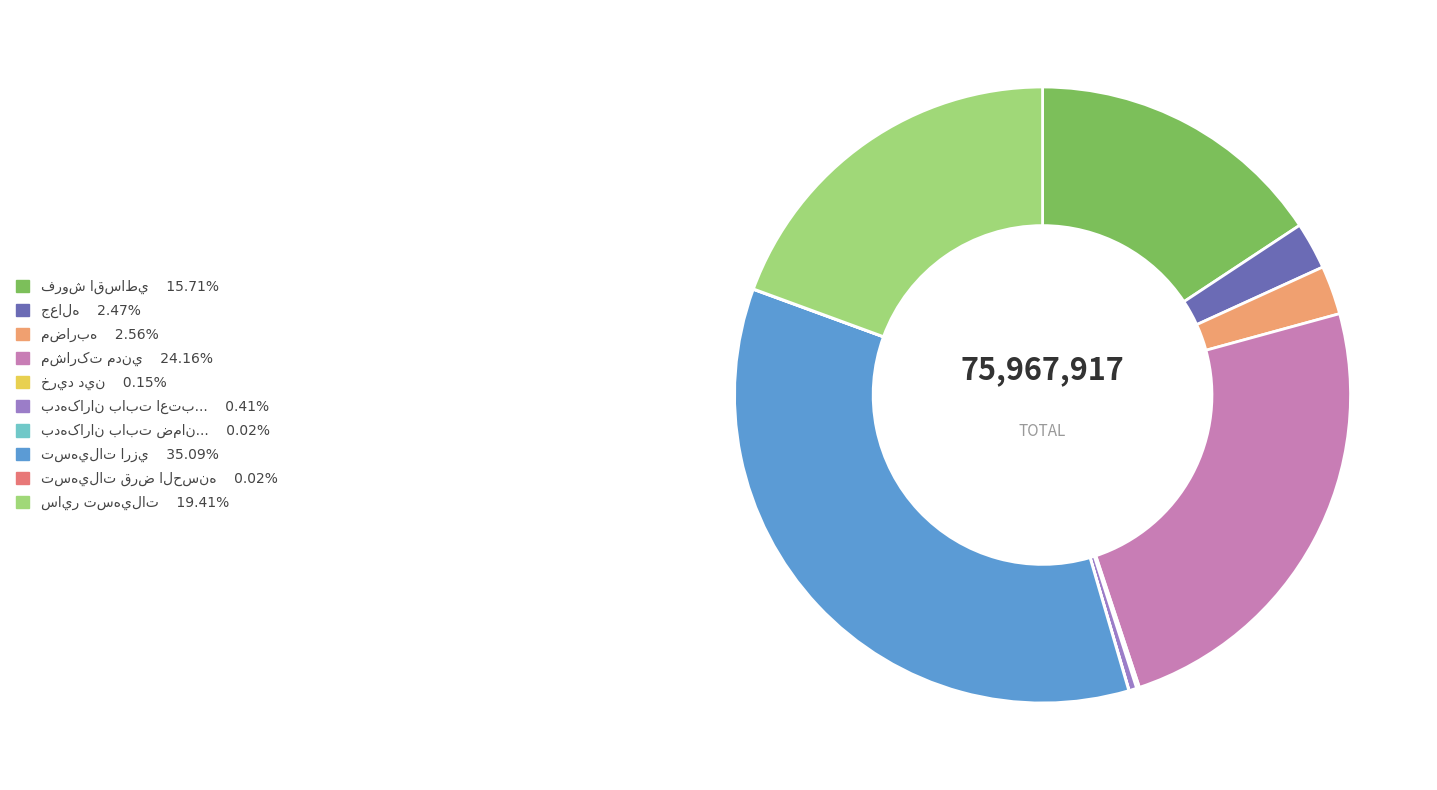

Is there a majority slice in this chart?

No